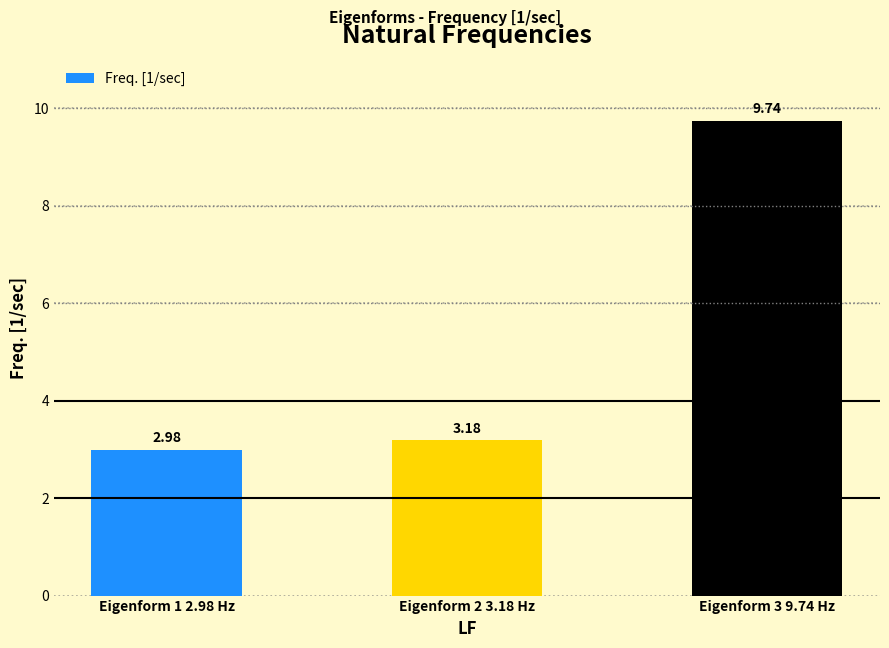

How many series are shown in this chart?

1